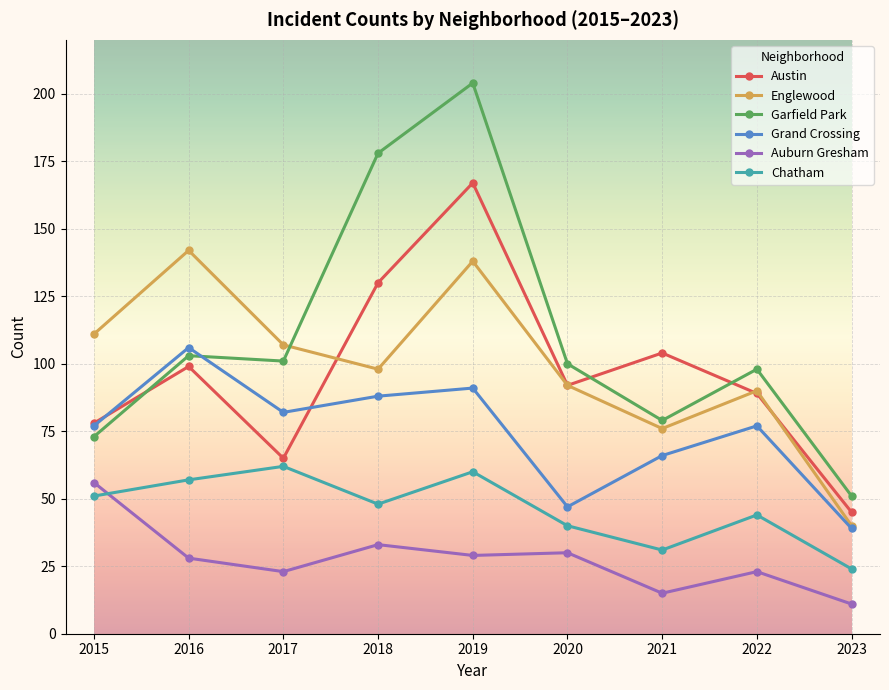

What is the approximate value of Chatham at 2019, to the nearest 5?

60